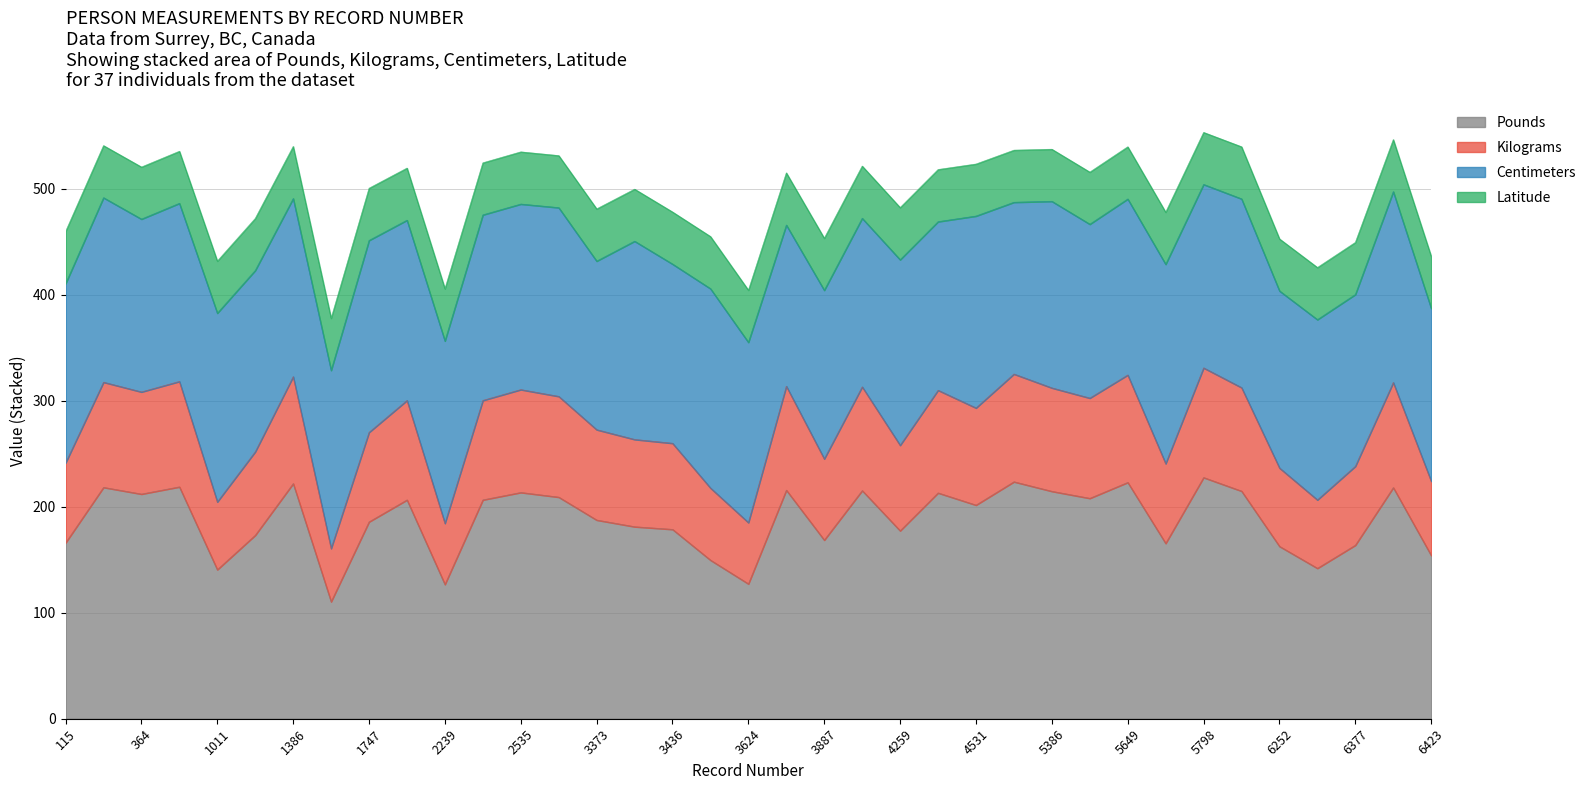

What is the maximum value for Pounds?

227.5